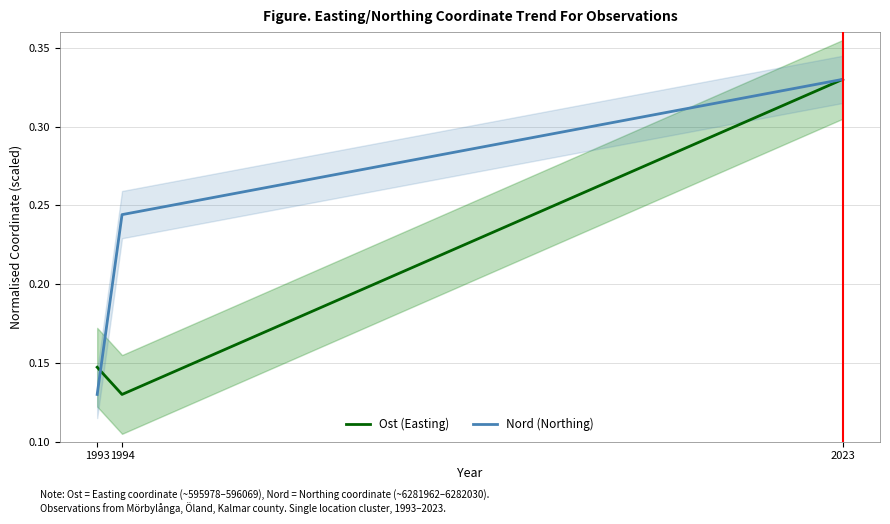

What is the greatest value displayed?

0.3